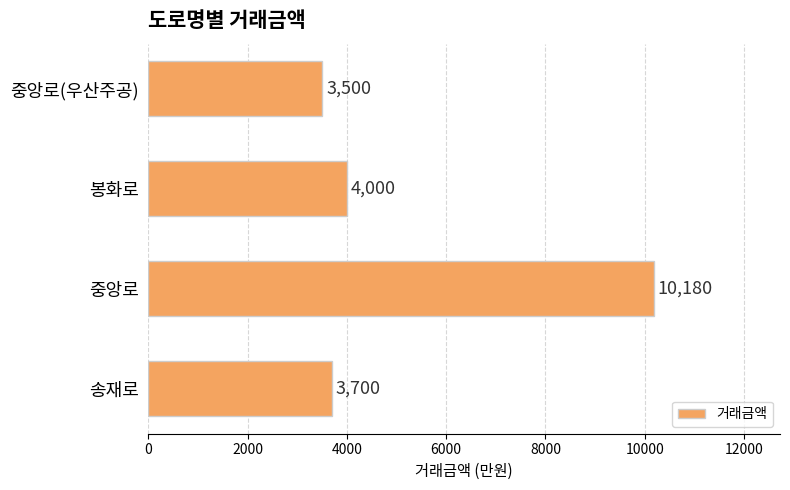

Reading bottom to top, list all the values displayed in this chart.

송재로=3700	중앙로=10180	봉화로=4000	중앙로(우산주공)=3500